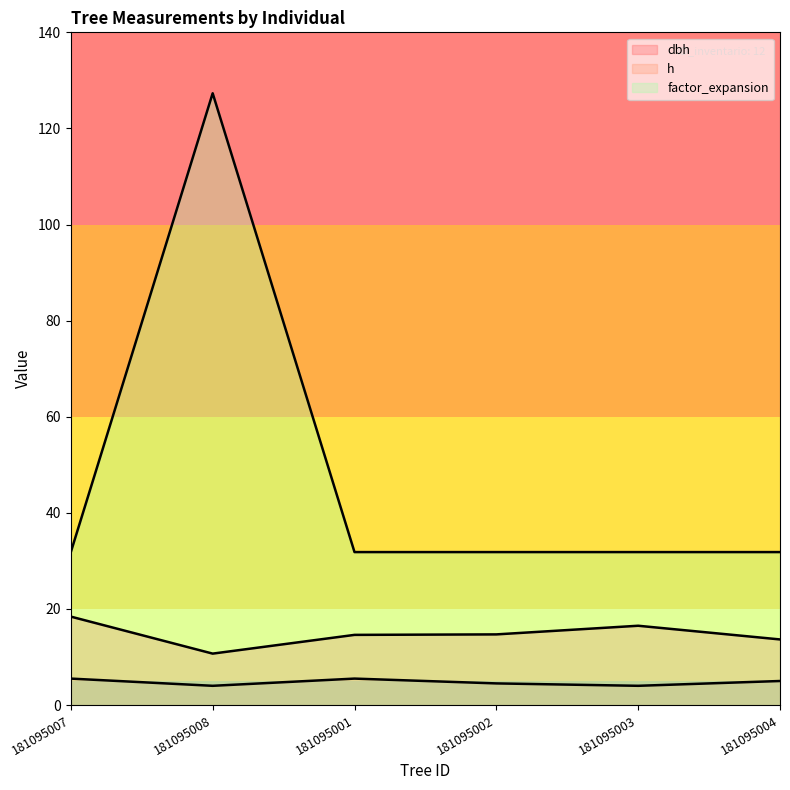

What is the label of the 6th point from the right?

181095007